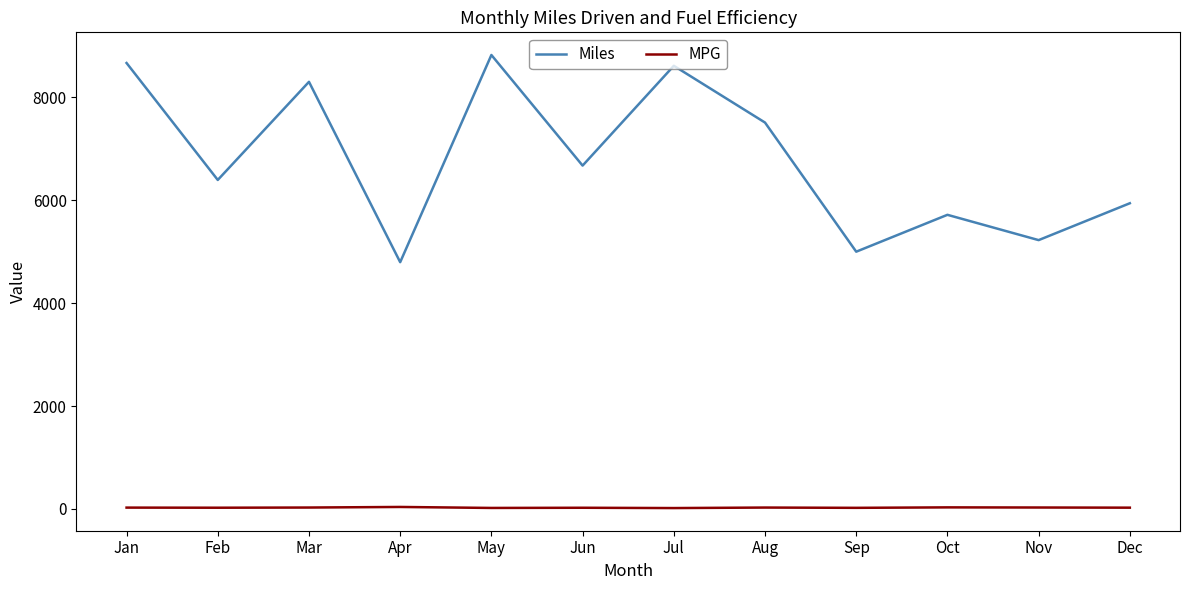

True or false: Miles and MPG cross at least once.

False